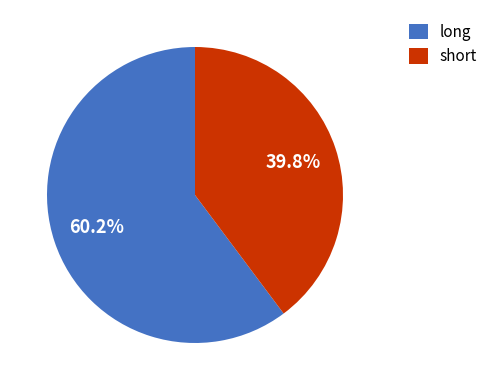

To the nearest percent, what percentage of the pie is long?

60%